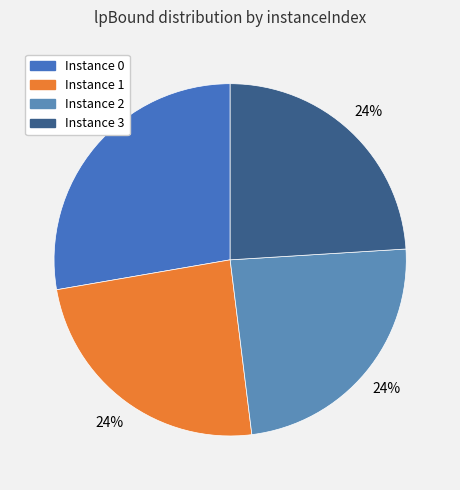

To the nearest percent, what is the difference between the largest and smallest slice percentages?

4%